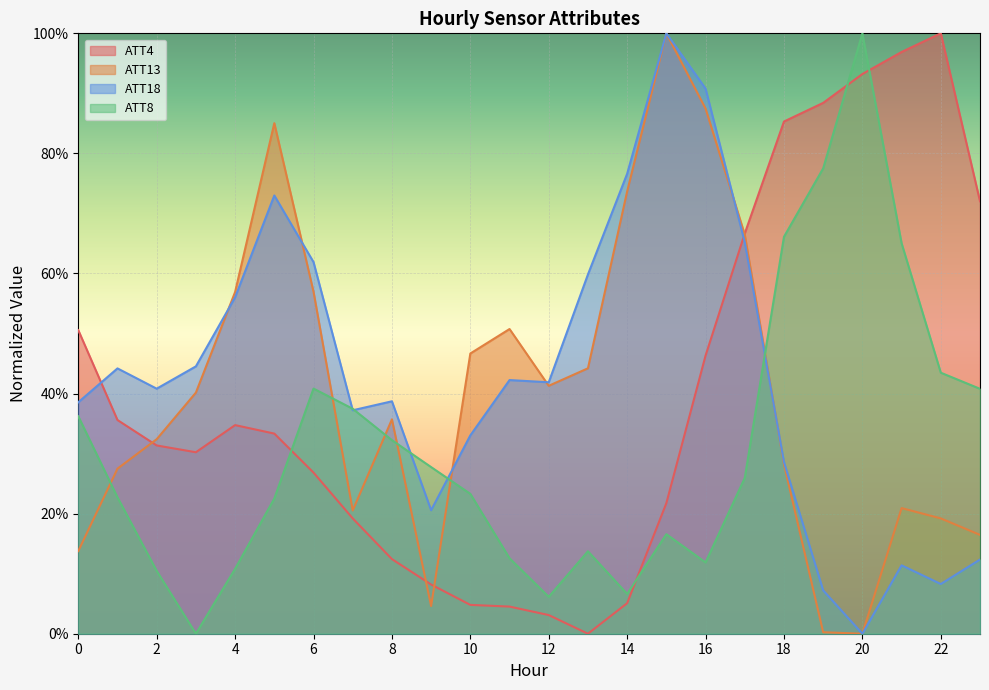

What is the spread (max minus min) of values at 14?

0.7